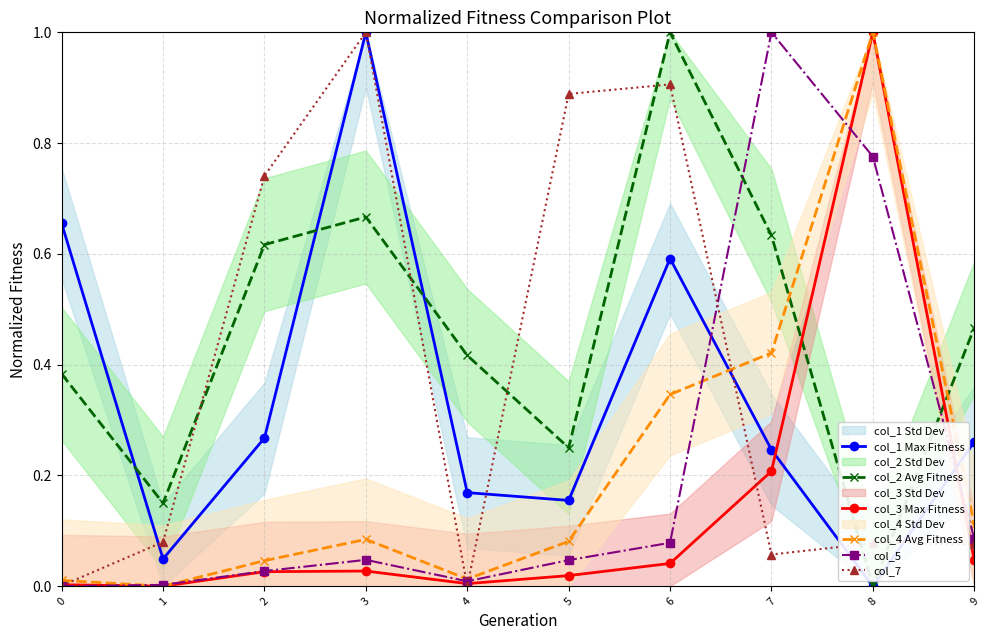

In col_1 Max Fitness, how many points are lower than both neighbors (excluding endpoints)?

3